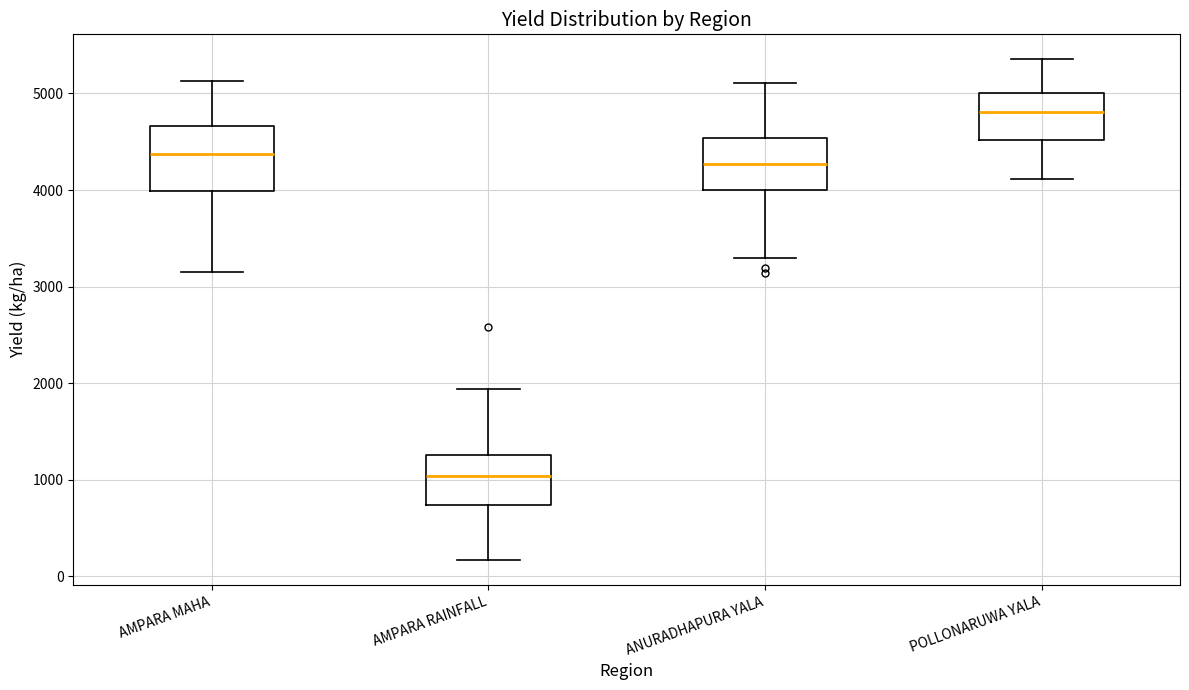

Where does the lower whisker of the box for AMPARA RAINFALL end on the y-axis? The values are not printed on the chart, so give them approximately, as read against the axis.

200